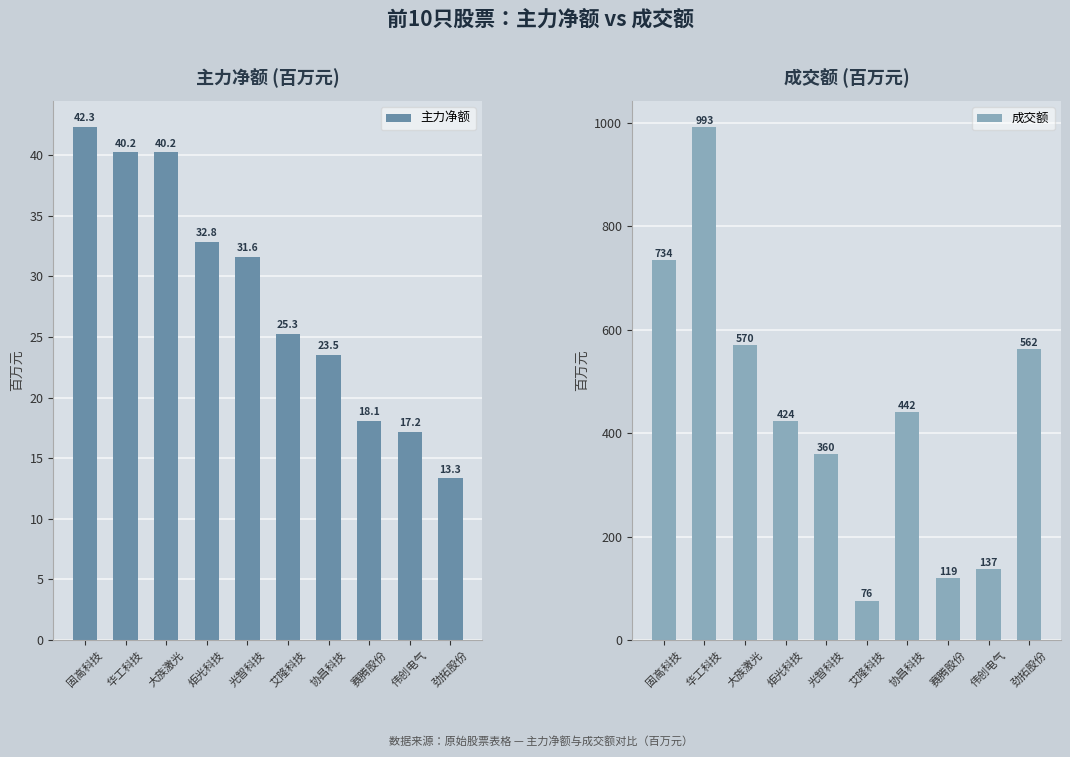

Which series has the largest range (max minus min)?

成交额